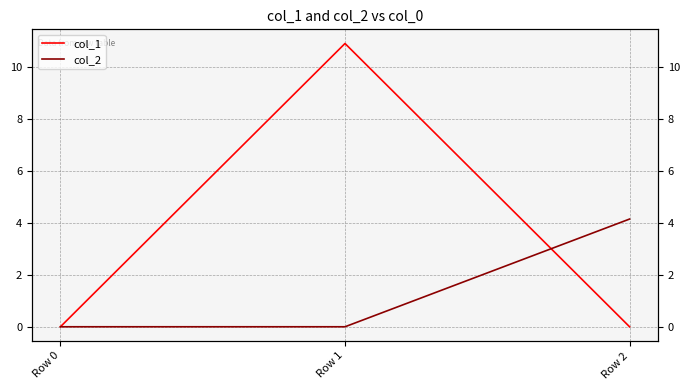

What is the maximum value shown in the chart?

10.9